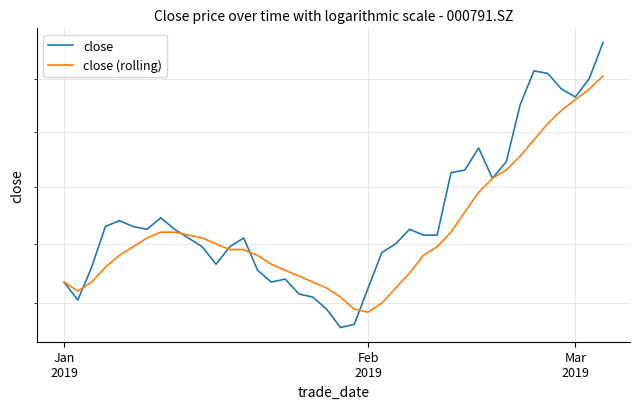

Rank the series by their maximum value, from lowest to highest.

close (rolling), close